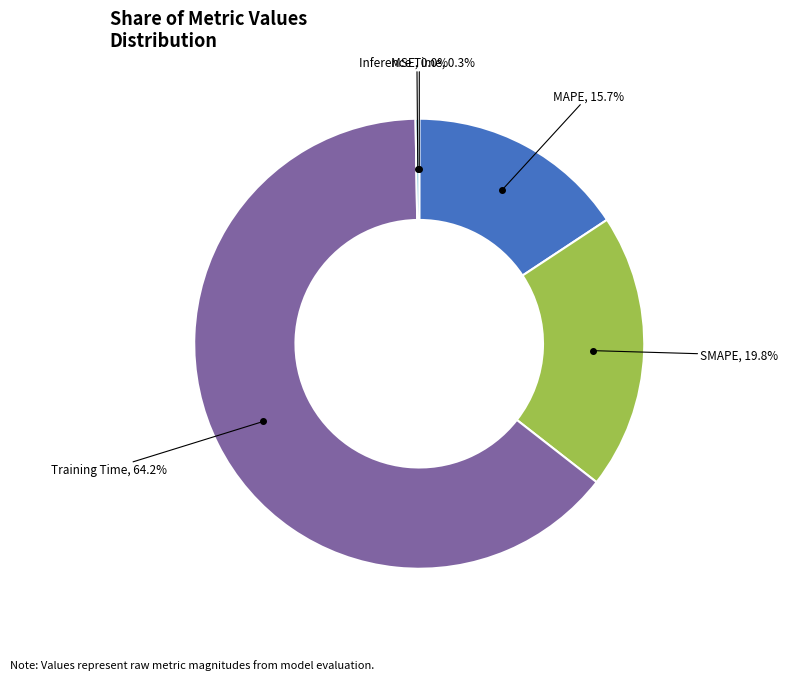

What percentage is NOT represented by SMAPE, 19.8%?

80.2%